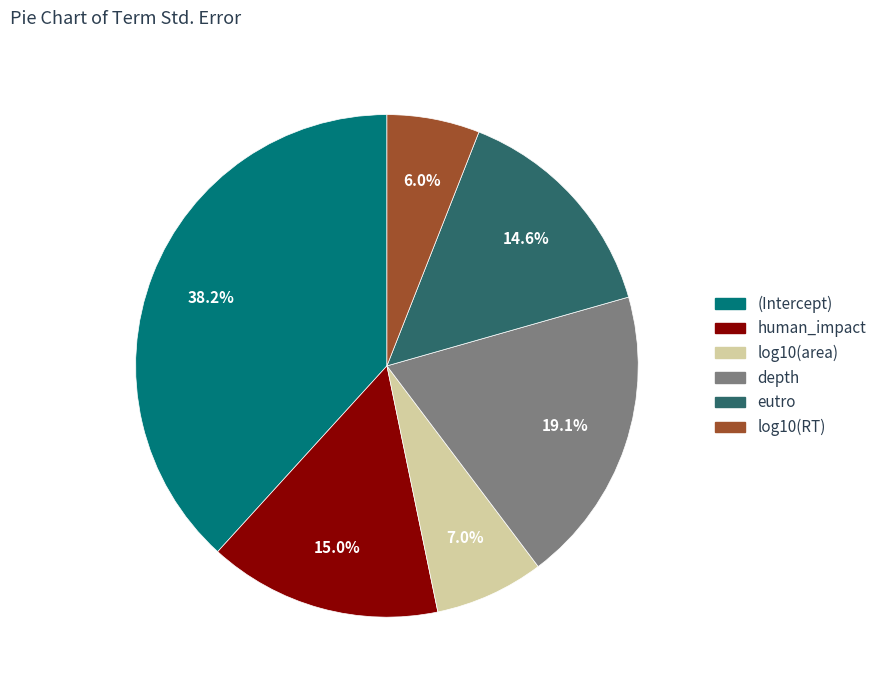

Which category has the smallest portion of the pie?

log10(RT)